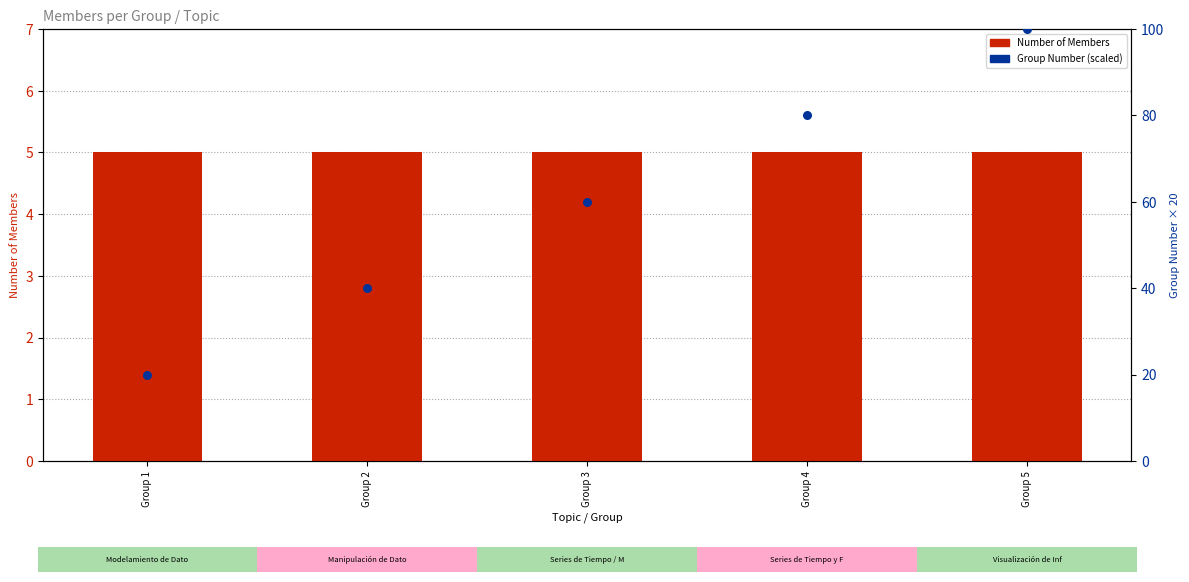

What are all the series names shown in the legend?

Number of Members, Group Number (scaled)